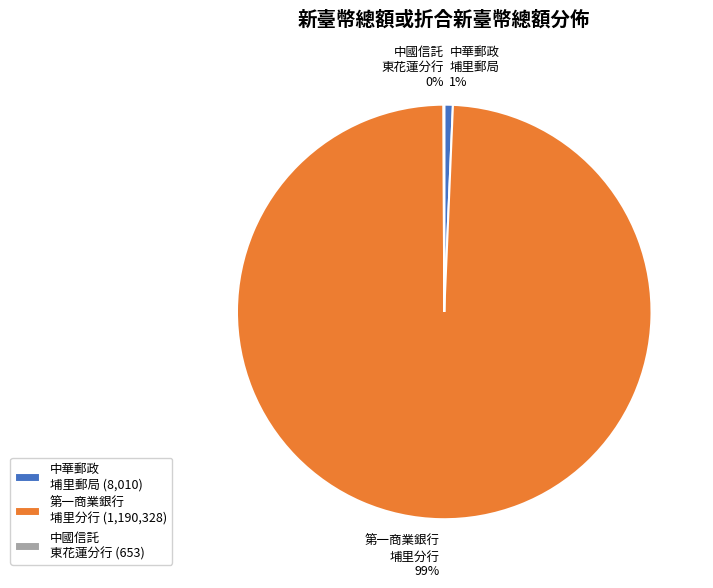

To the nearest percent, what is the average slice percentage?

33%